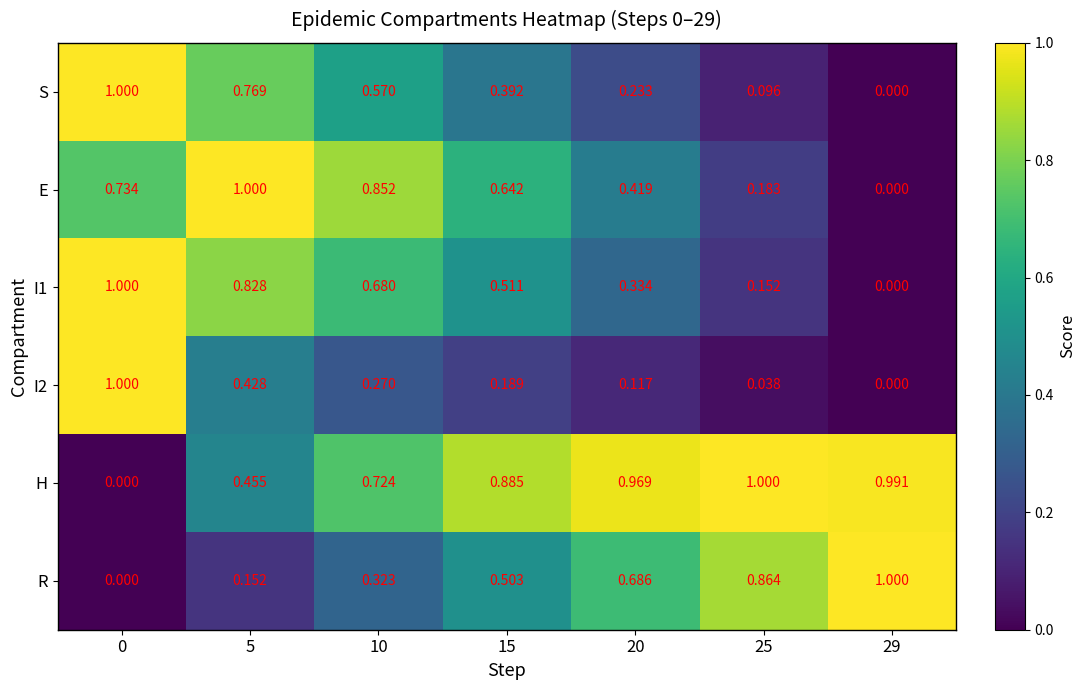

Is the value of I1 at 25 greater than the value of S at 29?

Yes